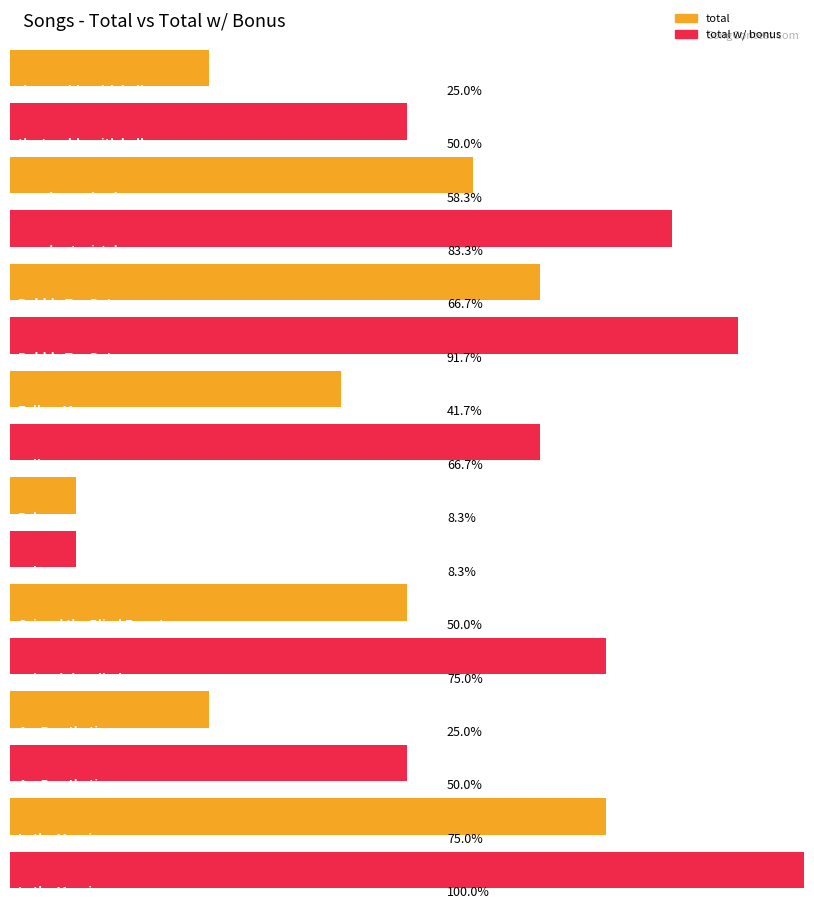

How many bars are there in total?

16